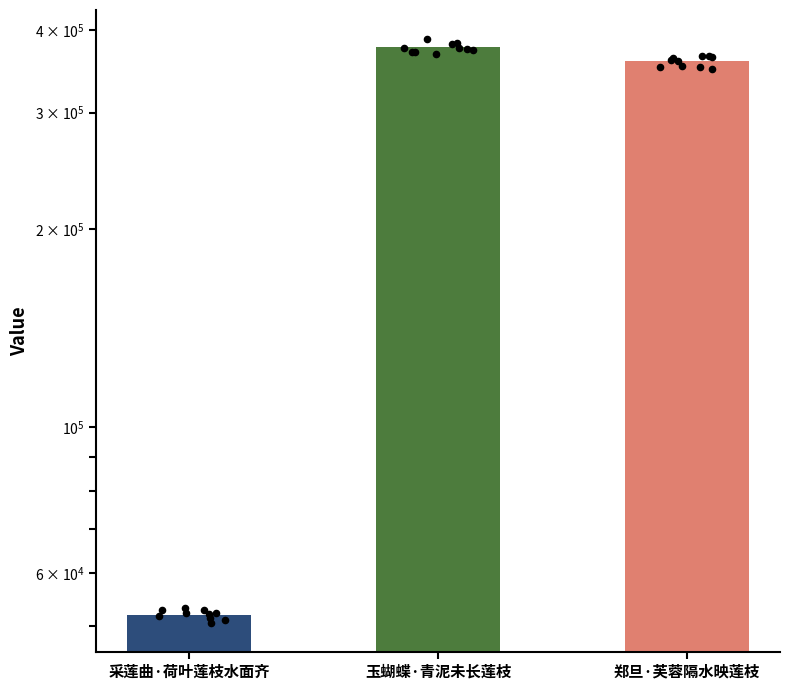

What is the ratio of the value at 郑旦·芙蓉隔水映莲枝 to the value at 采莲曲·荷叶莲枝水面齐?

6.9